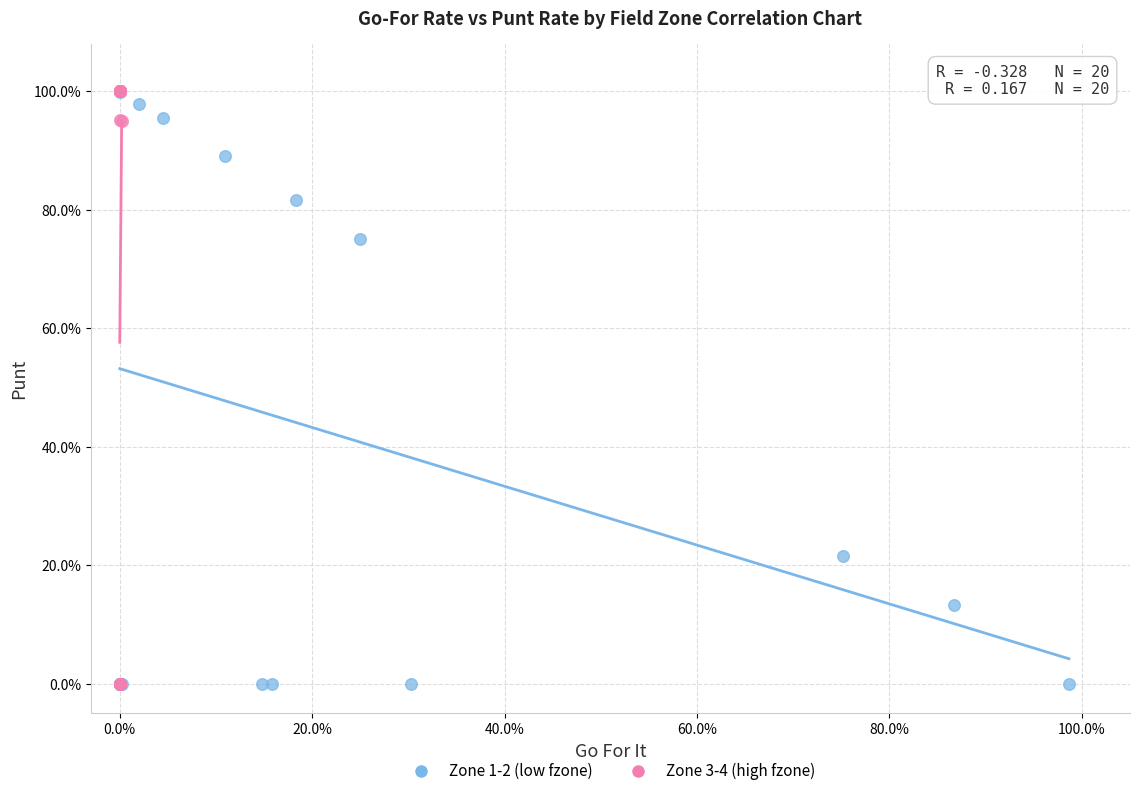

What are all the series names shown in the legend?

Zone 1-2 (low fzone), Zone 3-4 (high fzone)